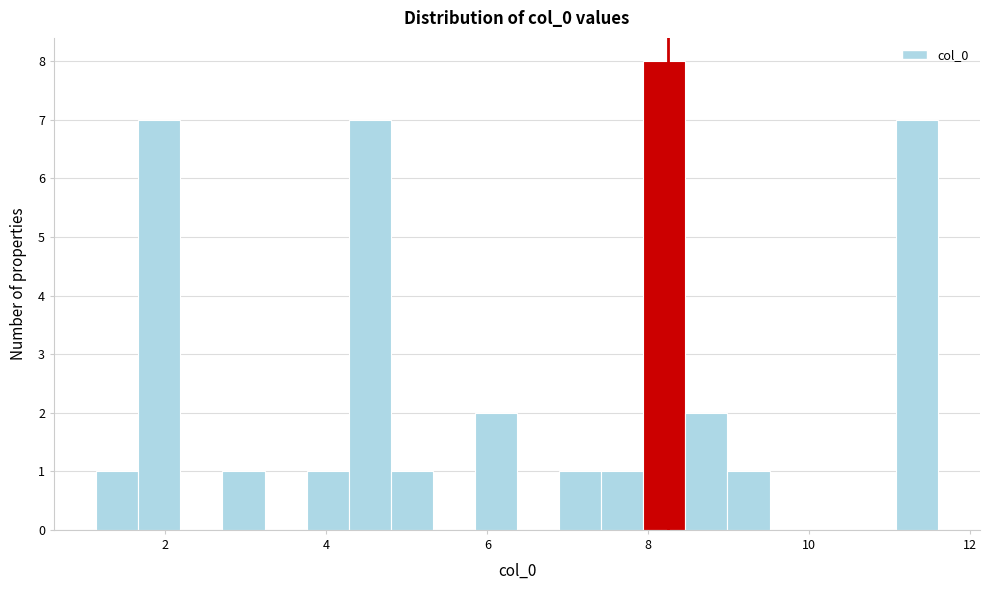

Read against the x-axis, roughly where is the centre of the tallest bar?

8.2